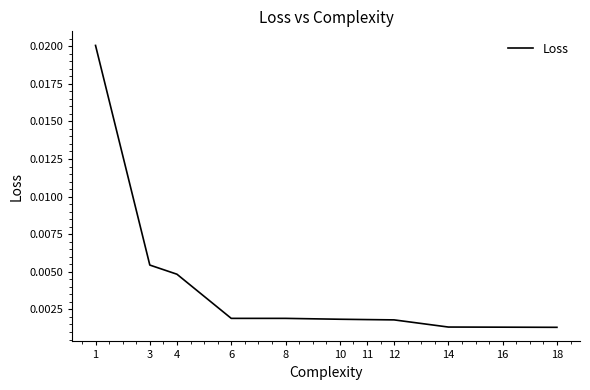

Which has a higher value, 14 or 6?

6